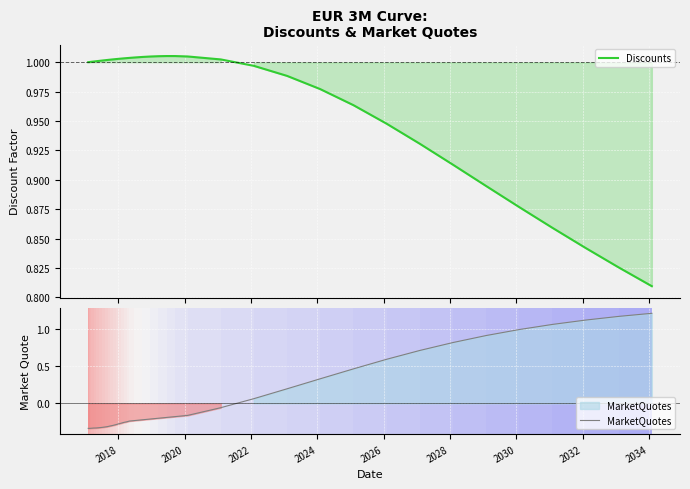

The value at 2032-02-02 is 0.8. True or false?

True